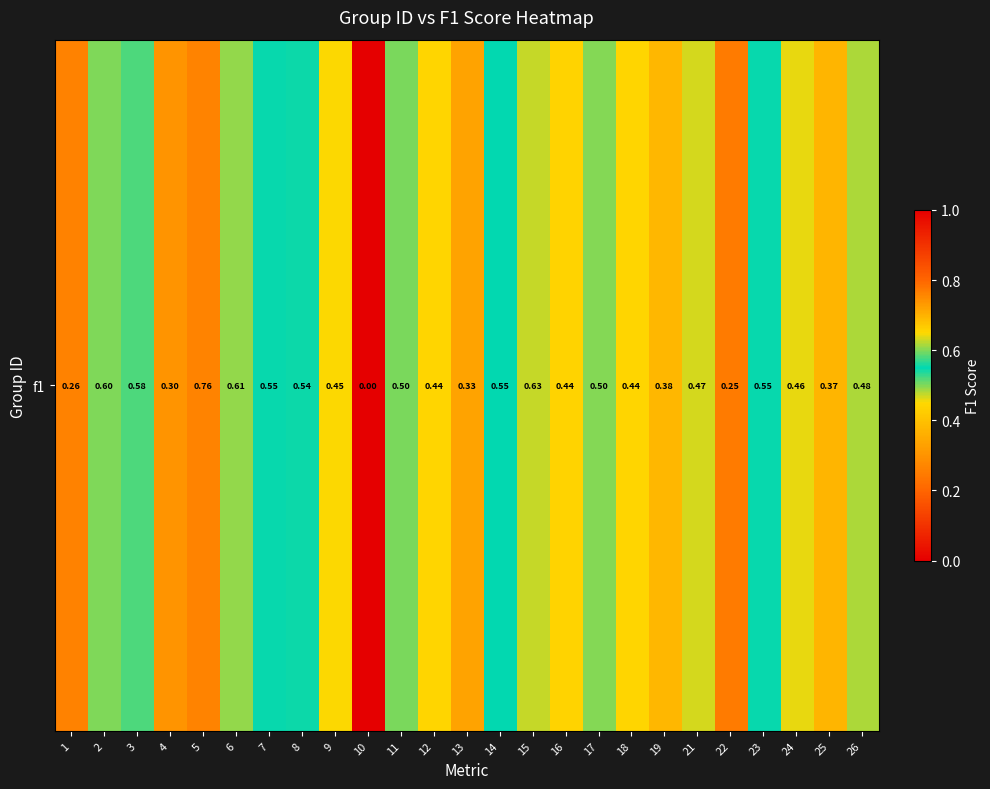

What is the difference between the values at 19 and 23?

0.2